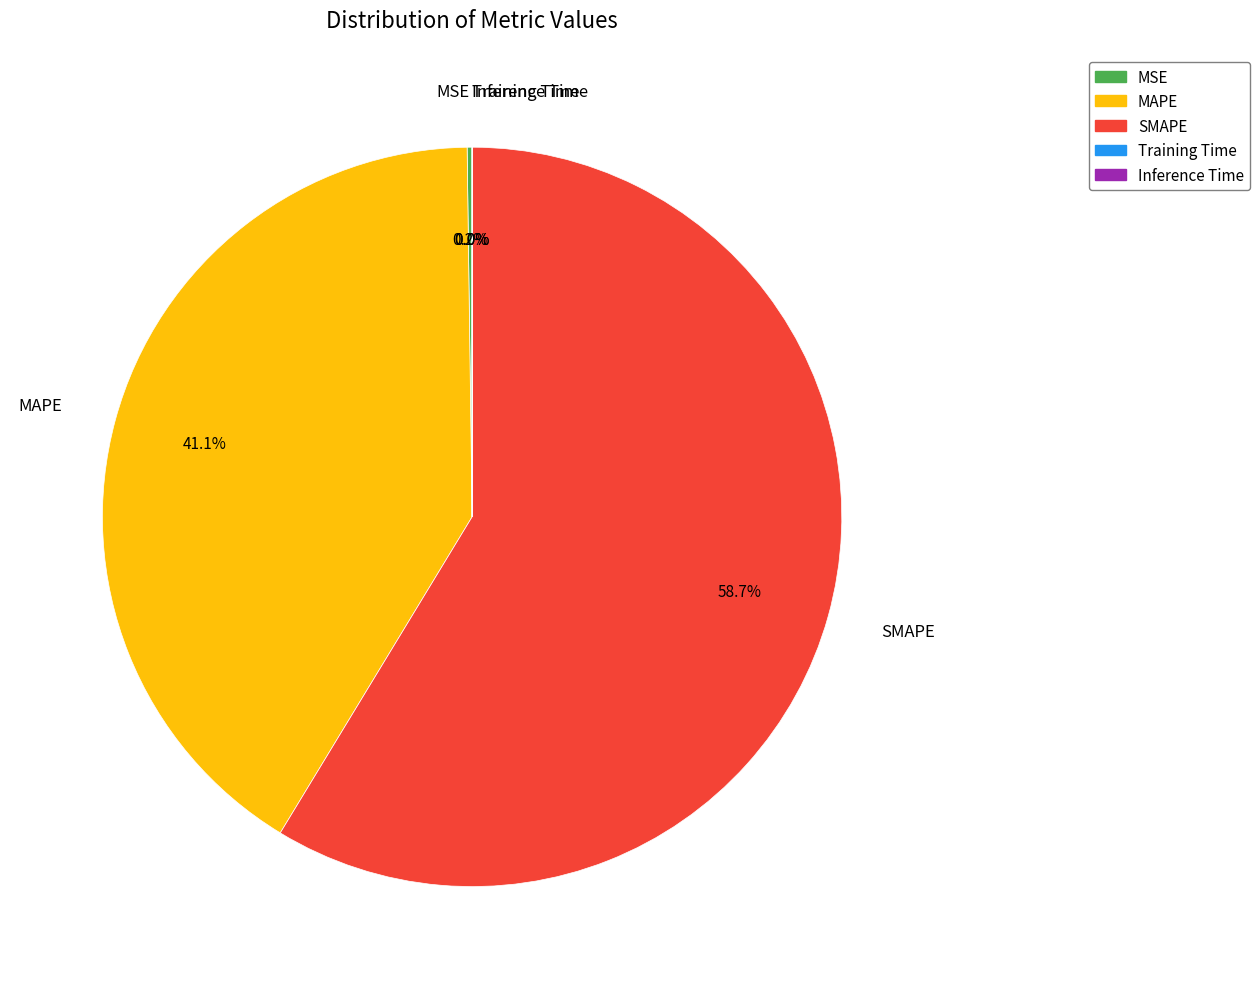

Is there a majority slice in this chart?

Yes